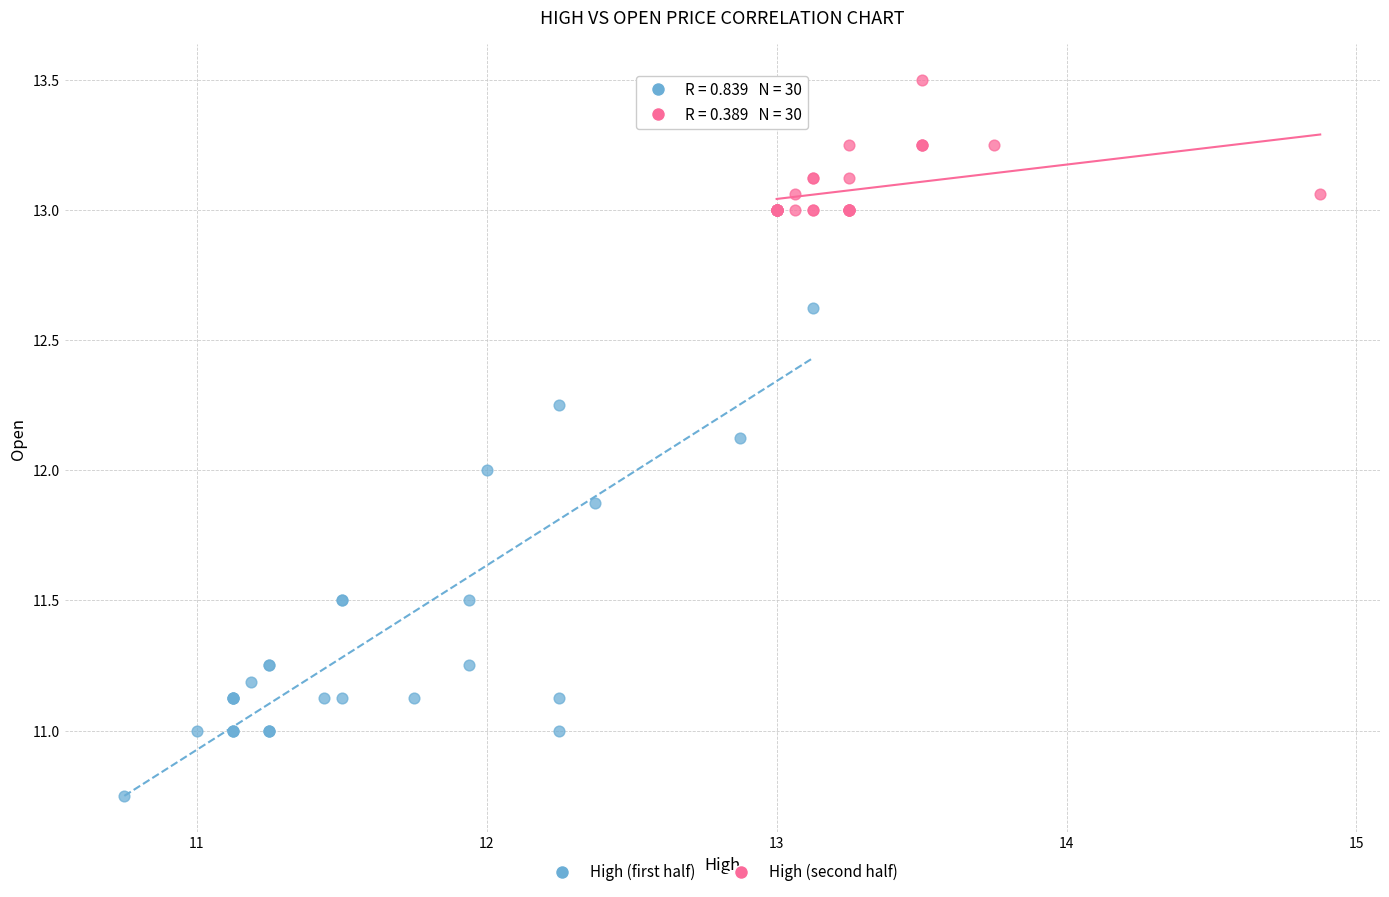

Which series reaches the maximum Y coordinate?

High (second half)